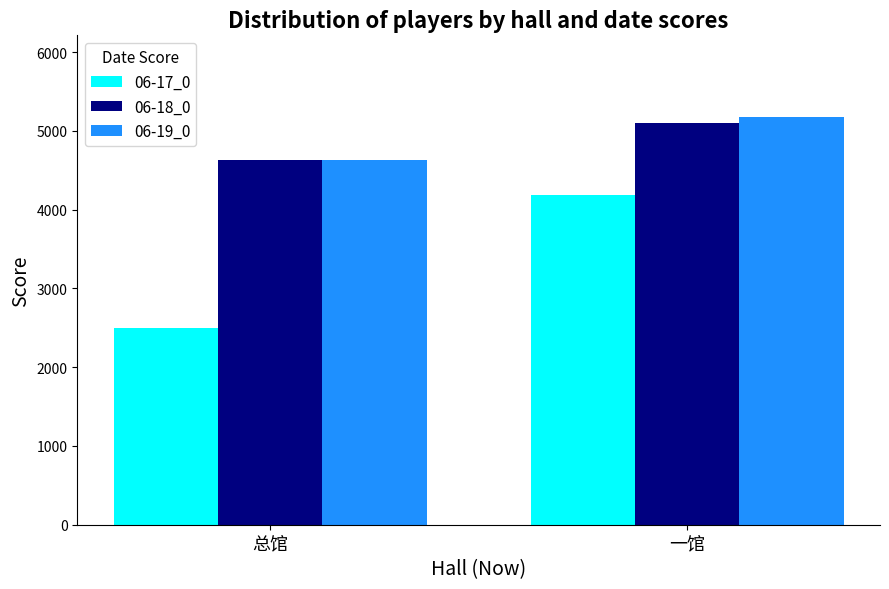

Are the bars horizontal?

No